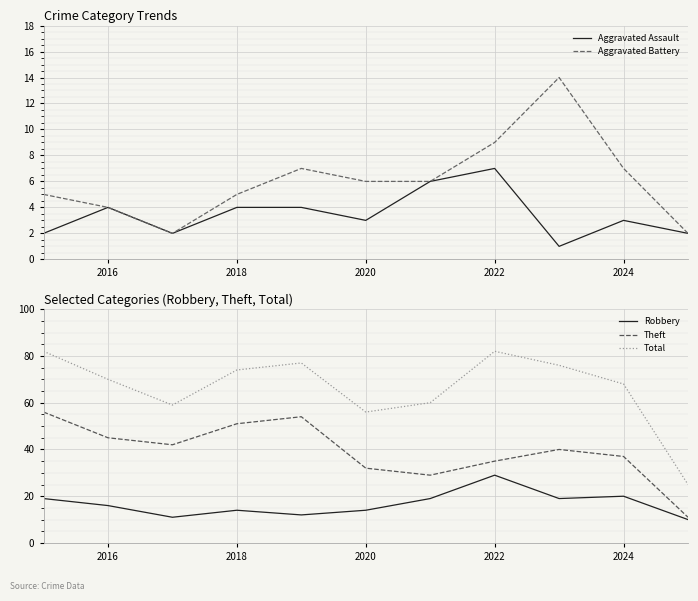

The Robbery series shows 25 at 2018. True or false?

False